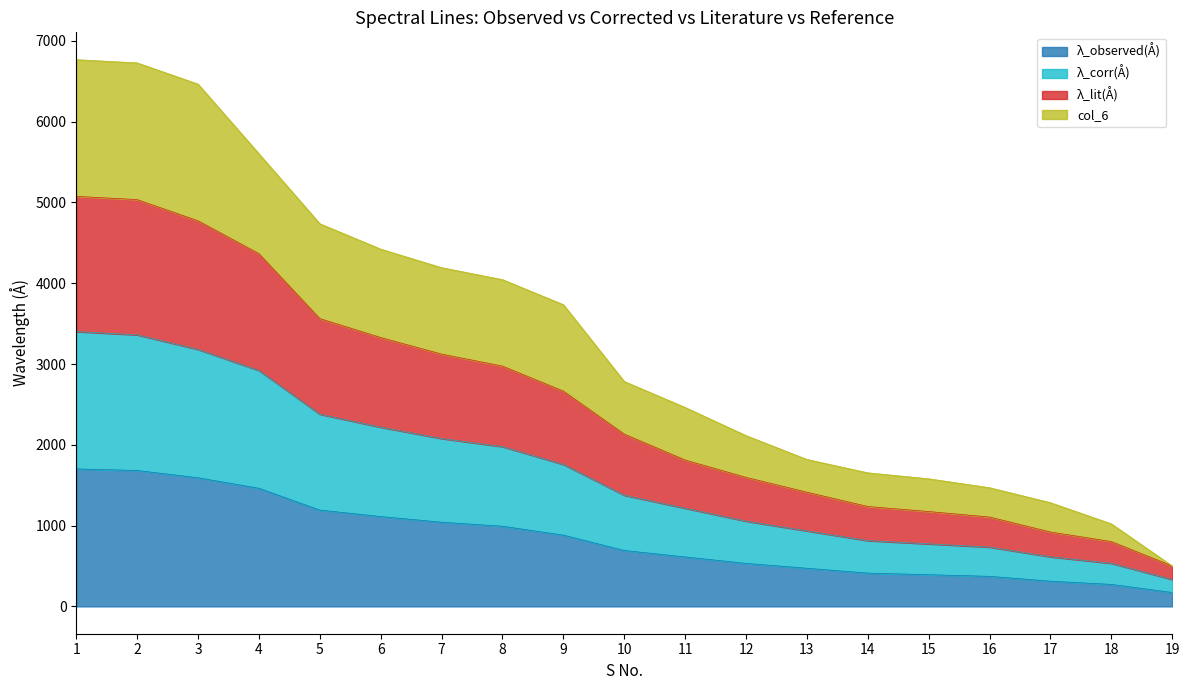

At which label does λ_observed(Å) reach its peak?

1